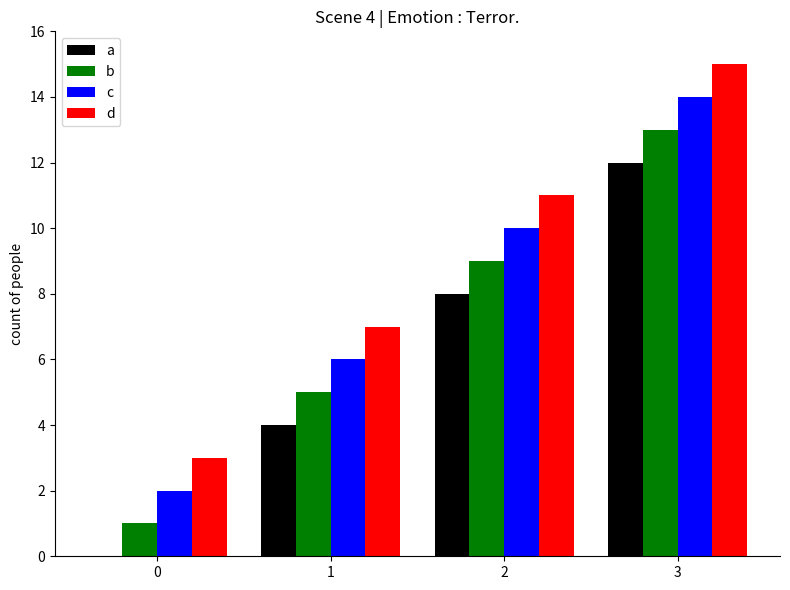

What is the spread (max minus min) of values at 0?

3